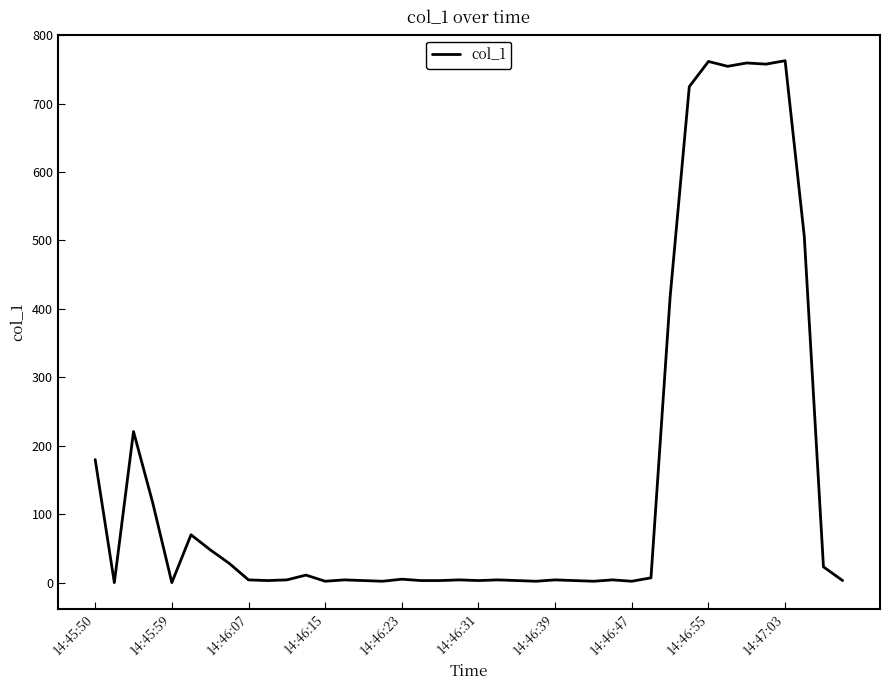

What is the greatest value displayed?

762.6